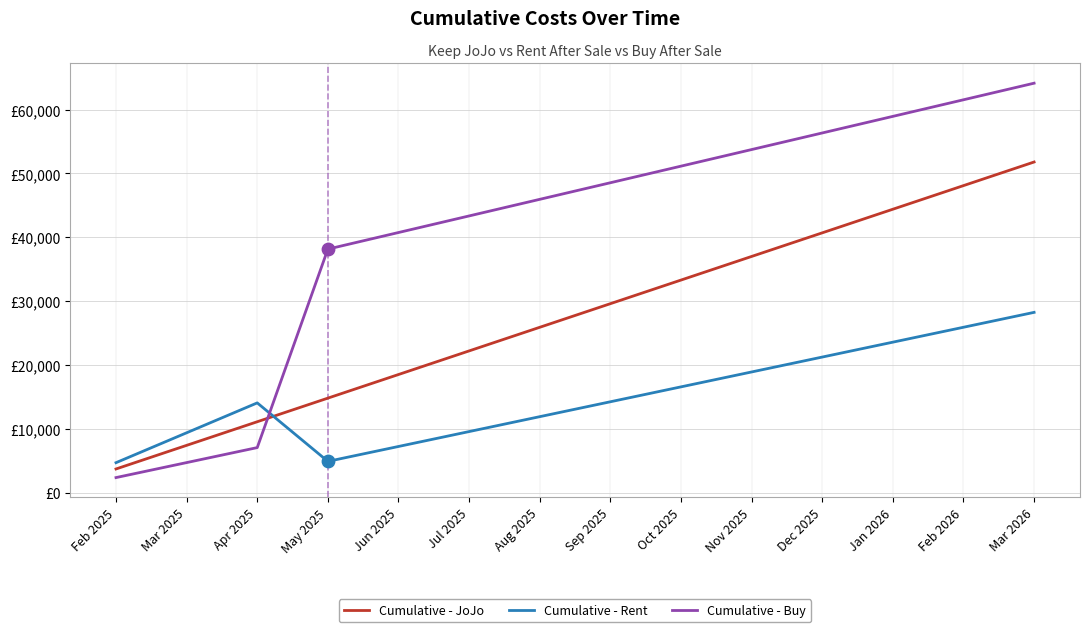

Which series has the largest total across all categories?

Cumulative - Buy